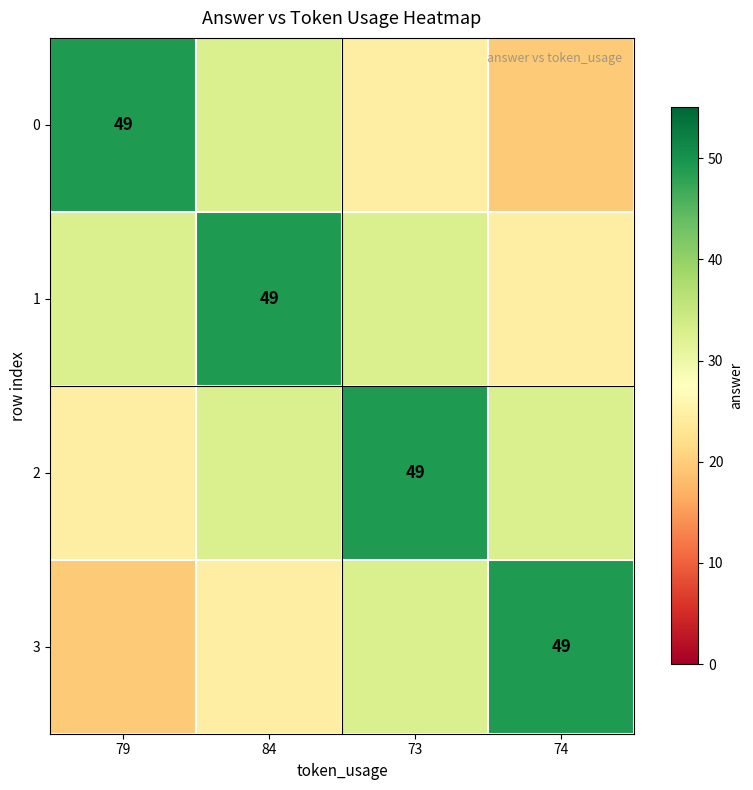

At which category is the sum across all series the highest?

84